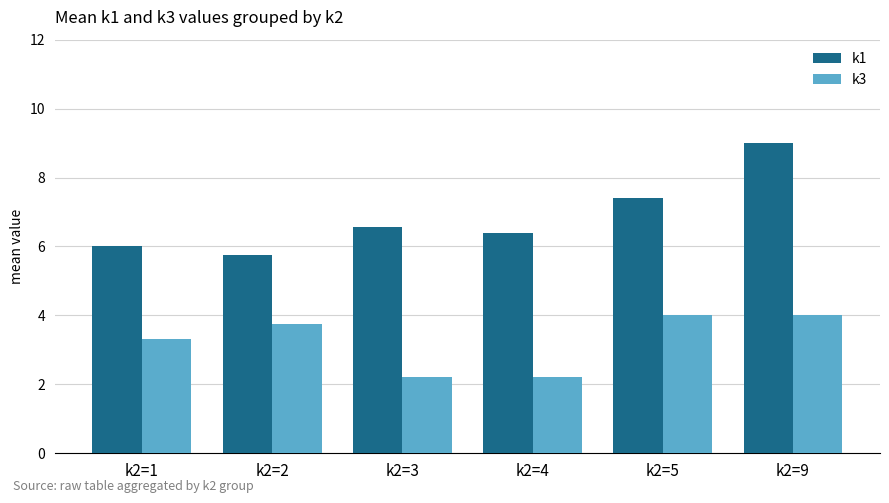

What is the spread (max minus min) of values at k2=9?

5.0